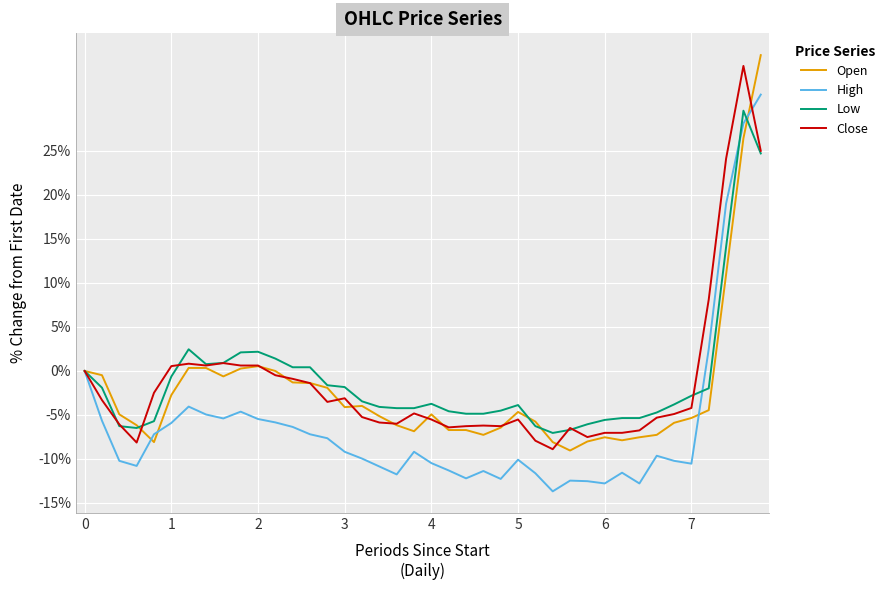

What is the maximum value for Low?

29.6